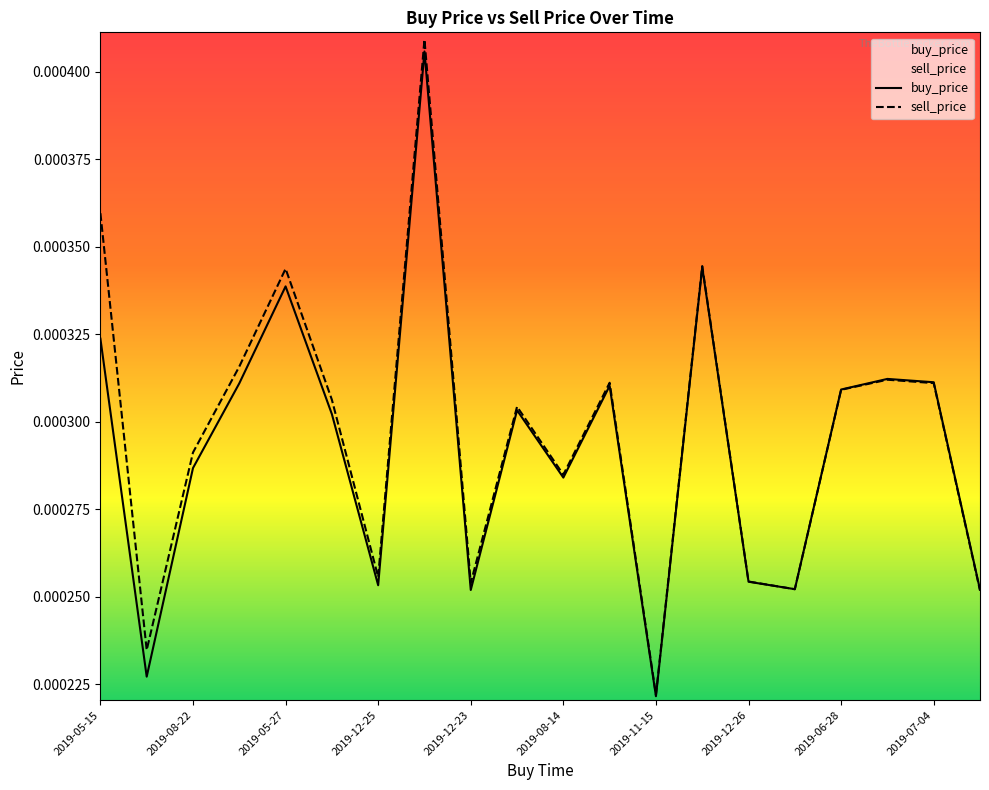

In sell_price, how many points are lower than both neighbors (excluding endpoints)?

6